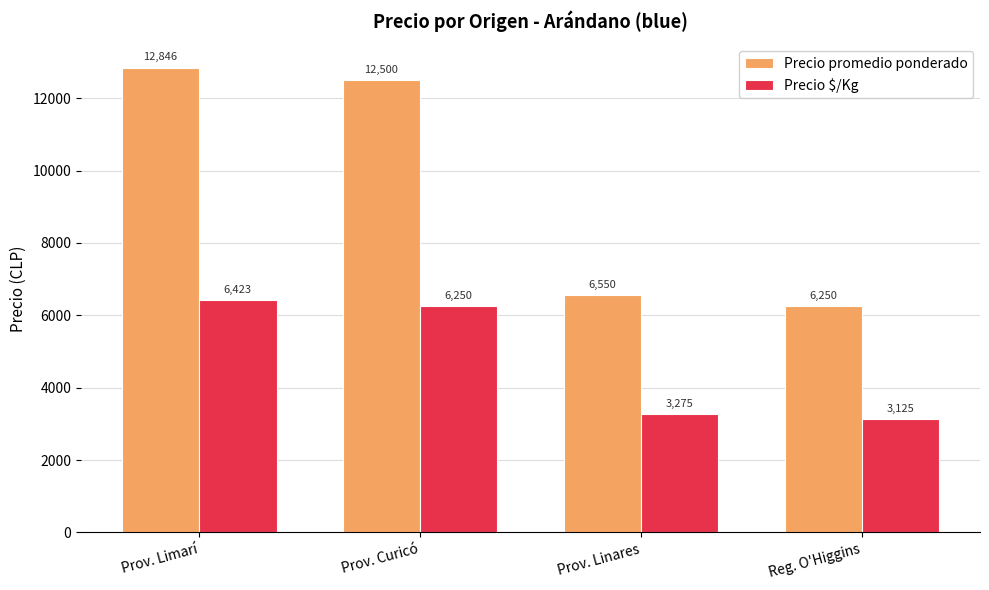

Which series has the largest range (max minus min)?

Precio promedio ponderado